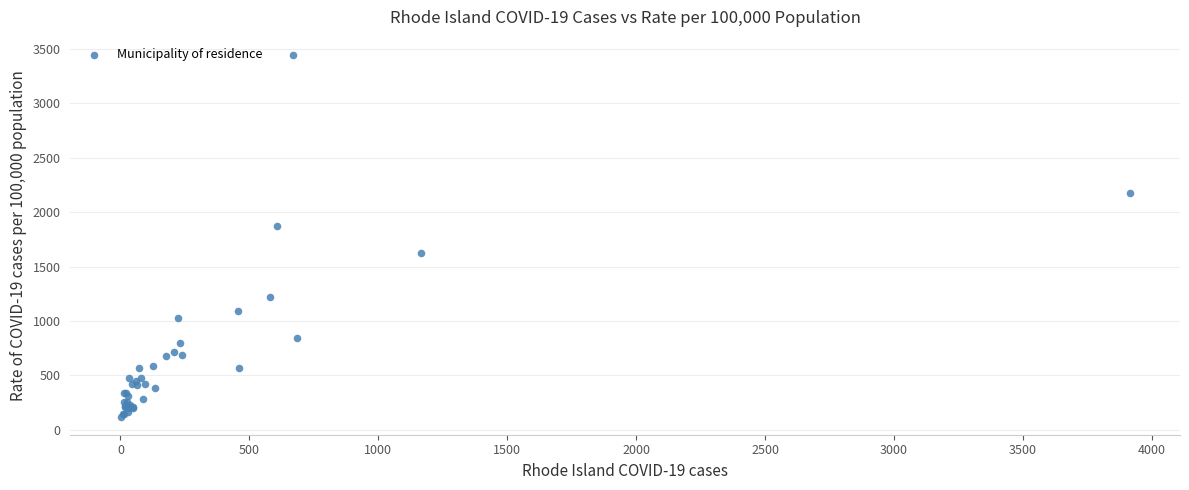

What Y value in the scatter plot is closest to 1783?

1873